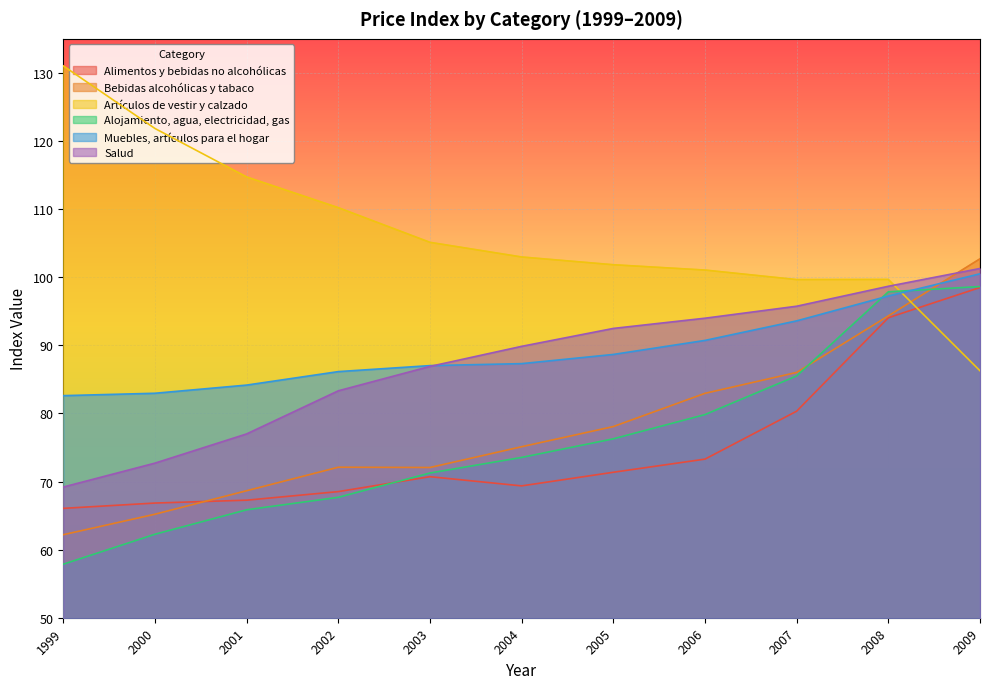

What are all the series names shown in the legend?

Alimentos y bebidas no alcohólicas, Bebidas alcohólicas y tabaco, Artículos de vestir y calzado, Alojamiento, agua, electricidad, gas, Muebles, artículos para el hogar, Salud